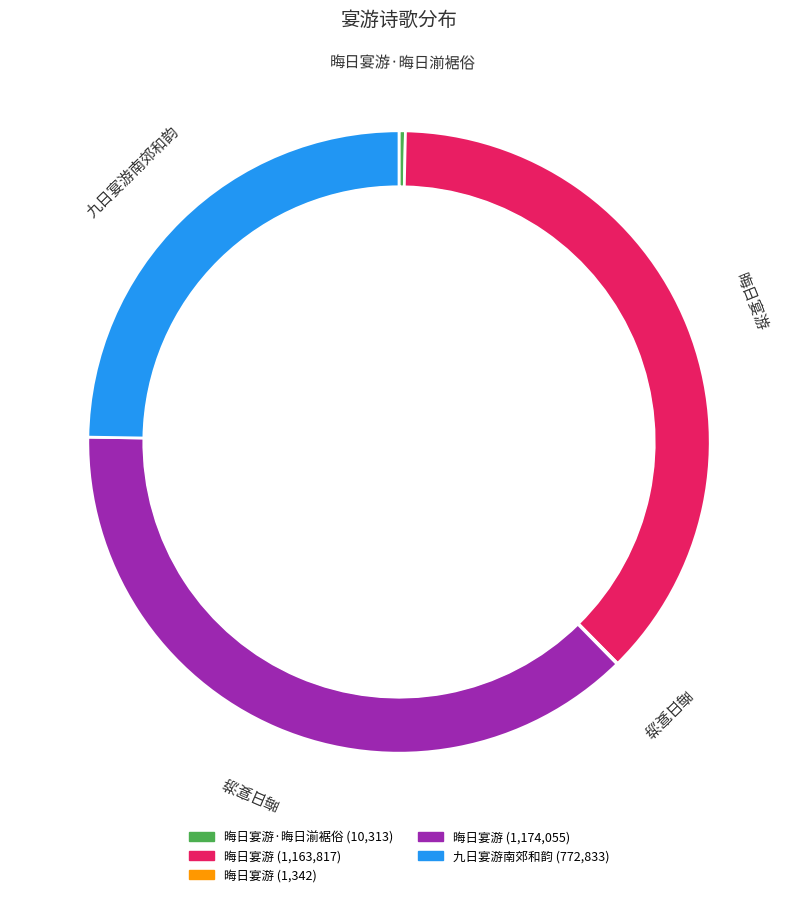

Do 晦日宴游 (1342) and 九日宴游南郊和韵 together represent more than half of the pie?

No